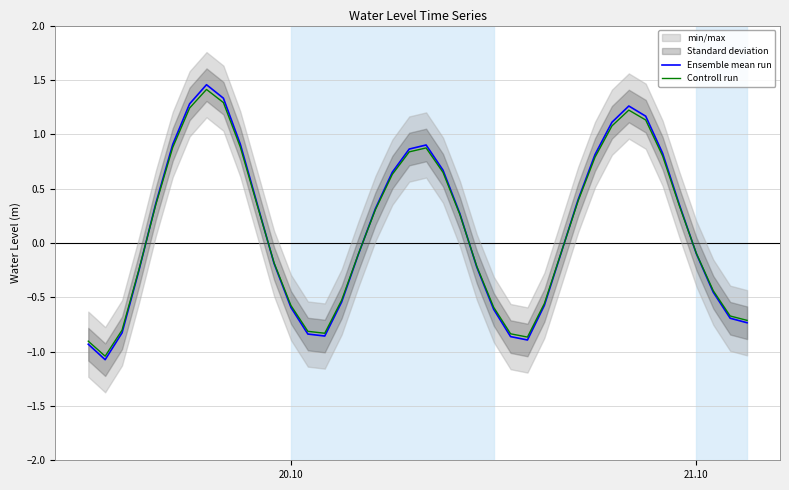

The Ensemble mean run series shows -0.1 at 21.10. True or false?

True